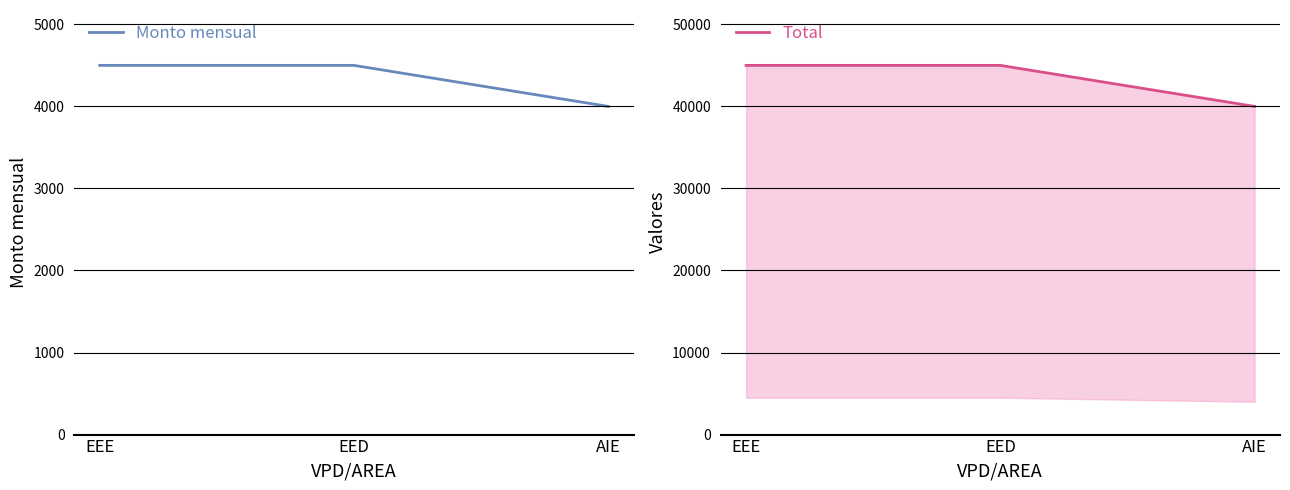

What is the smallest value displayed?

4000